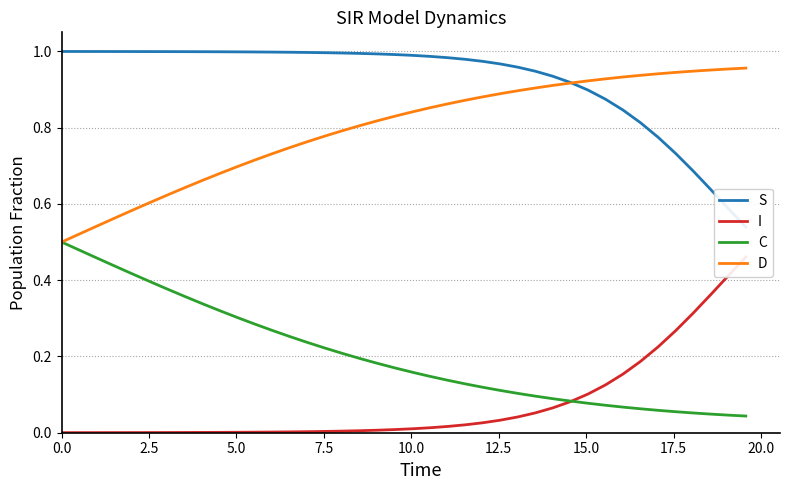

How many lines are shown in the chart?

4